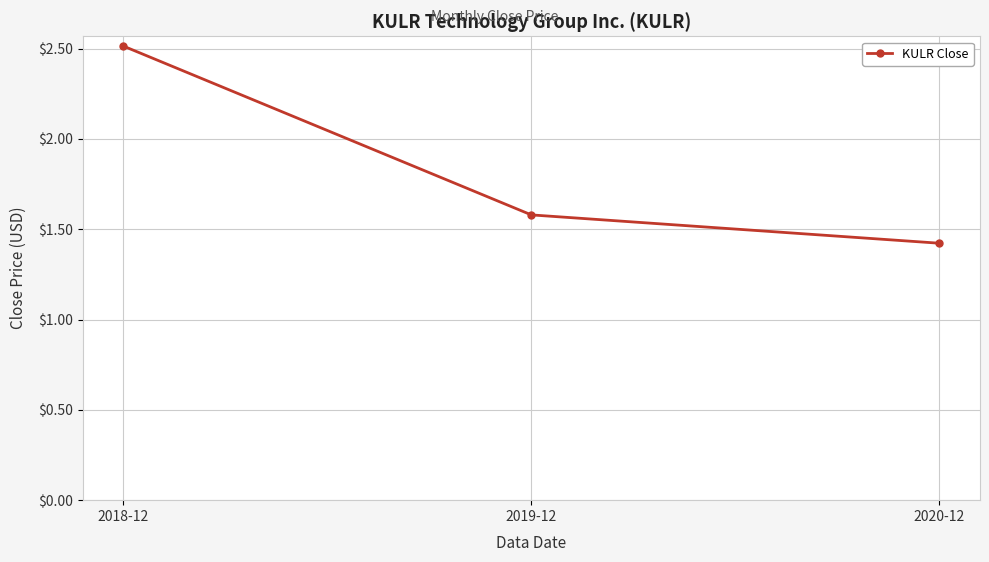

Reading right to left, list all the values displayed in this chart.

2020-12=1.4	2019-12=1.6	2018-12=2.5